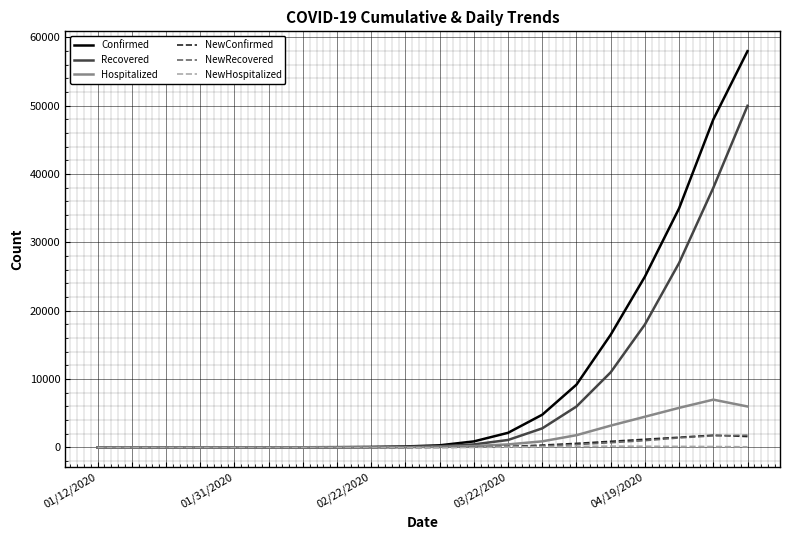

What is the maximum value for NewConfirmed?

1800